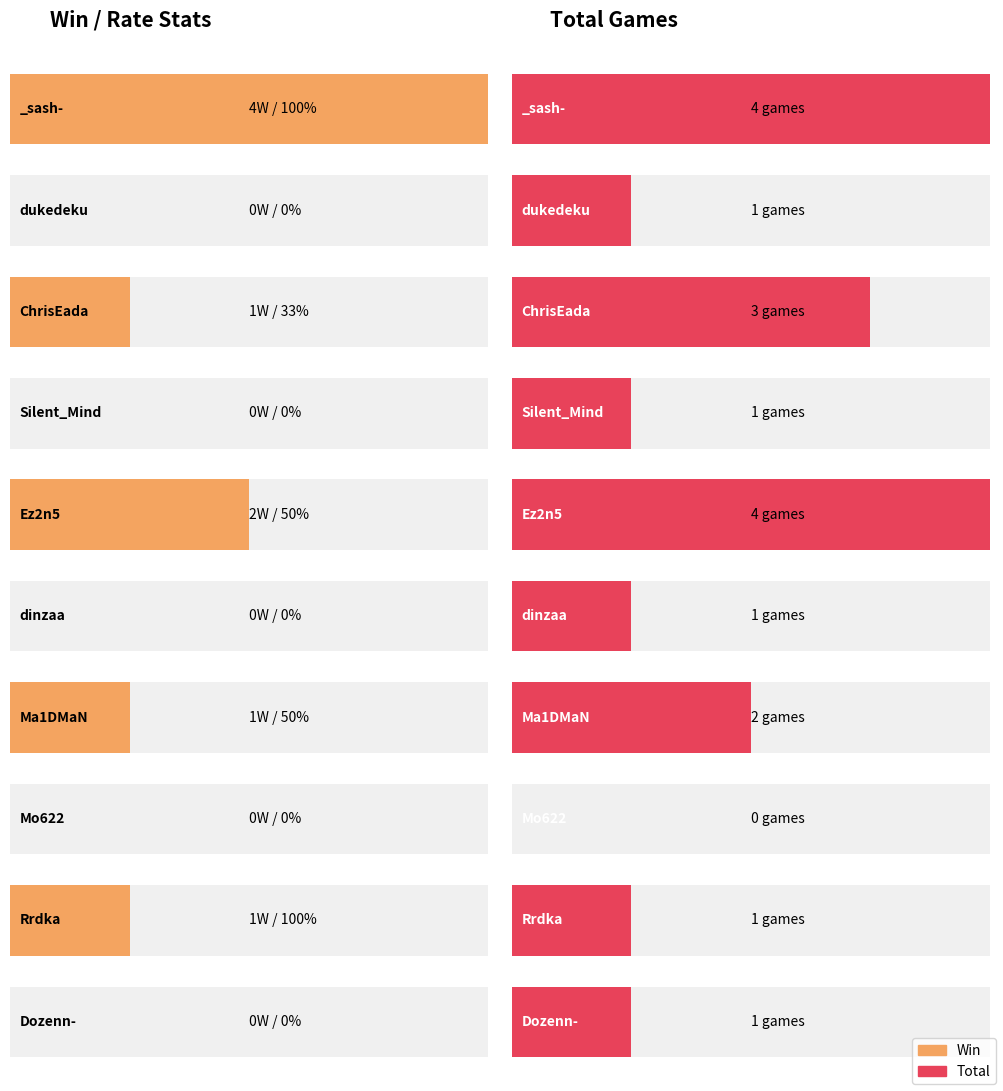

Reading left to right, list all the values displayed in this chart.

Win: _sash-=4	dukedeku=0	ChrisEada=1	Silent_Mind=0	Ez2n5=2	dinzaa=0	Ma1DMaN=1	Mo622=0	Rrdka=1	Dozenn-=0
Total: _sash-=4	dukedeku=1	ChrisEada=3	Silent_Mind=1	Ez2n5=4	dinzaa=1	Ma1DMaN=2	Mo622=0	Rrdka=1	Dozenn-=1